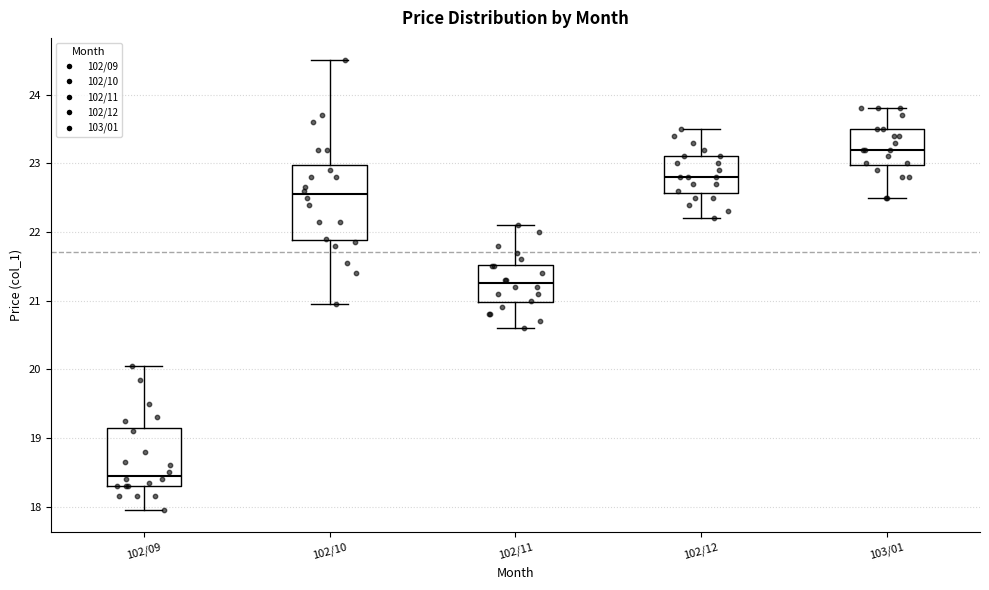

Which box is the tallest, from its lower edge to its upper edge?

102/10